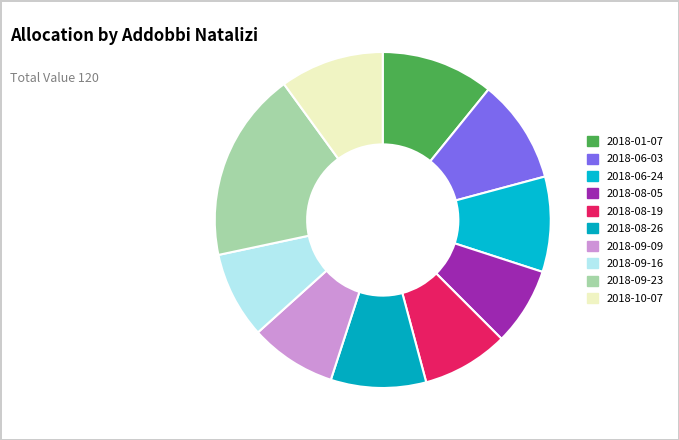

How much of the chart is everything except 2018-09-16?

91.7%